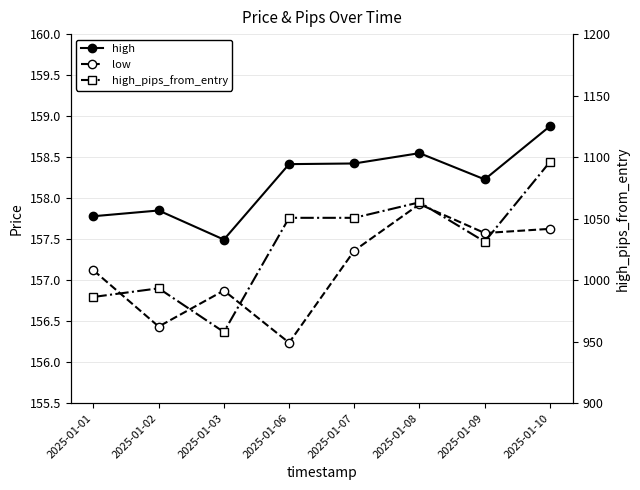

Rank the series by their maximum value, from highest to lowest.

high_pips_from_entry, high, low